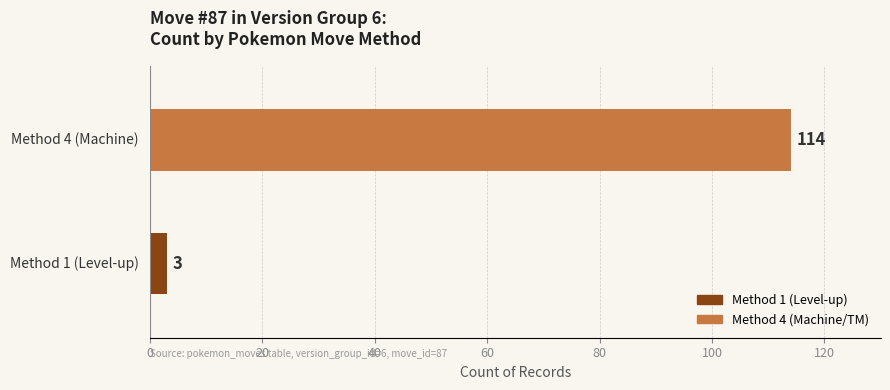

What is the maximum value shown in the chart?

114